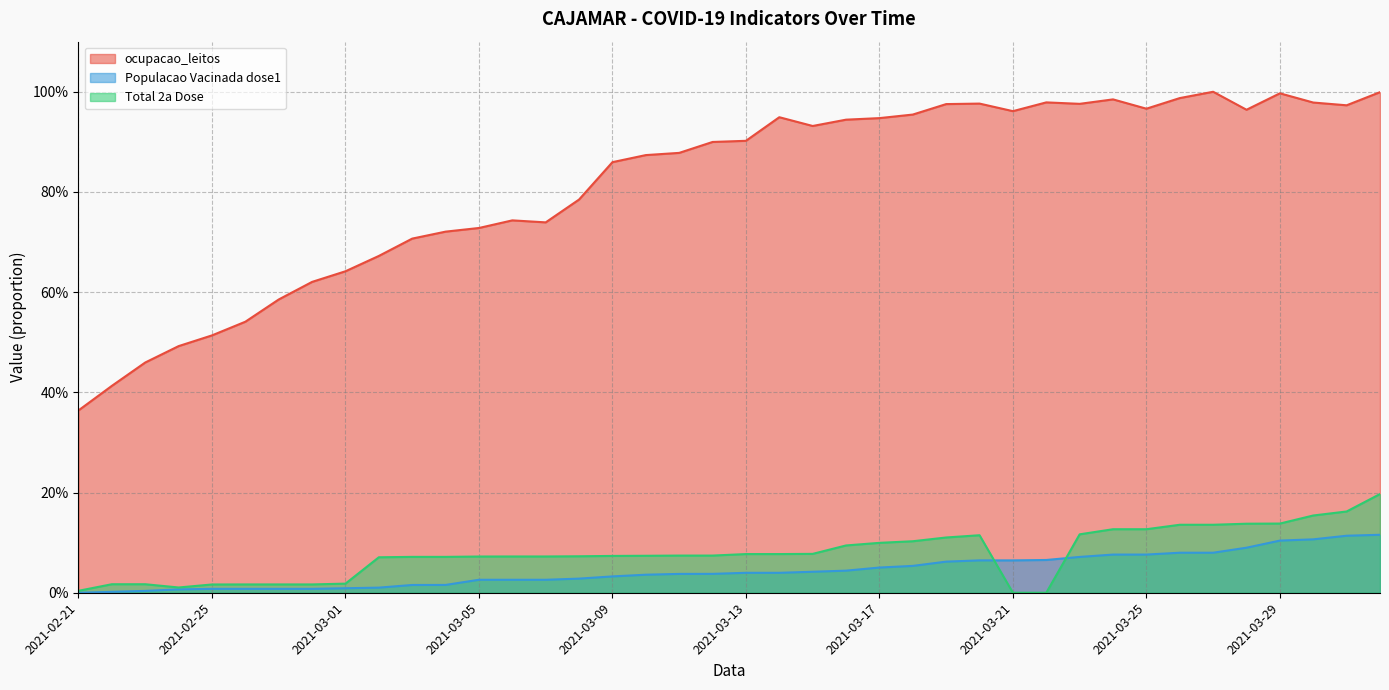

Is it true that Total 2a Dose equals 0.0 at 2021-03-12?

False